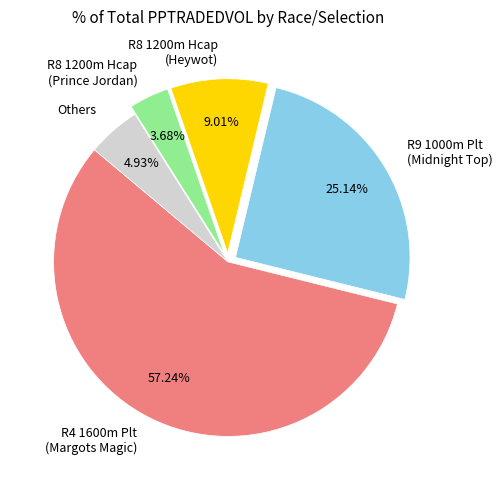

Is R4 1600m Plt (Margots Magic) the majority of the pie?

Yes